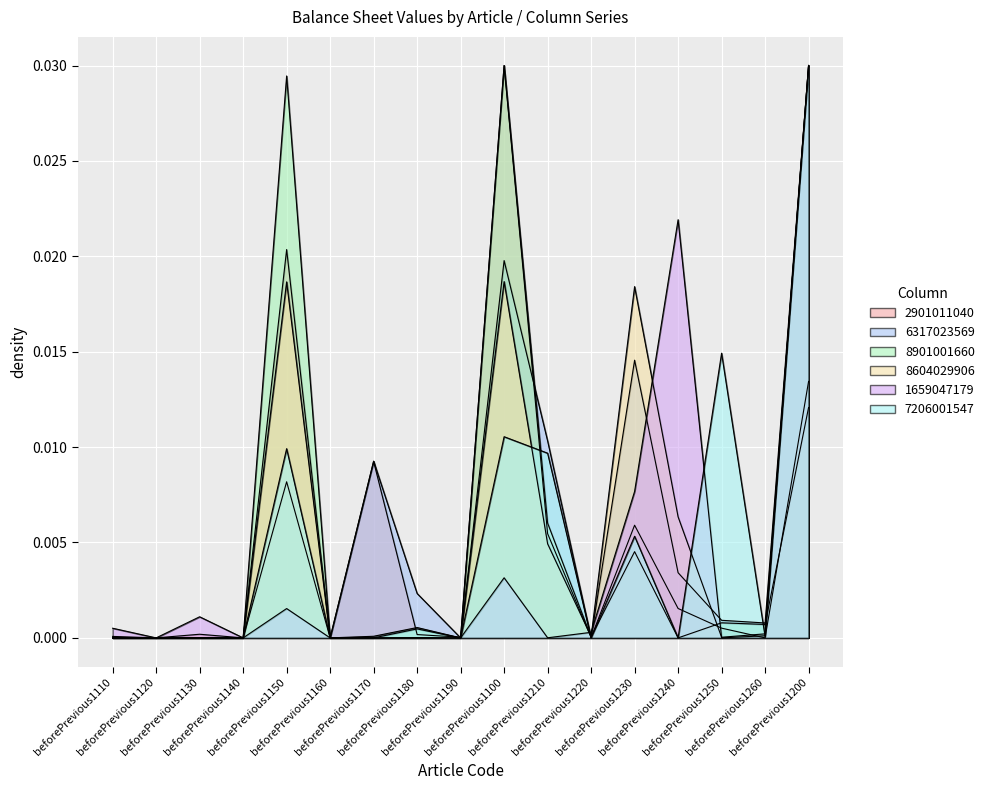

What is the label of the 13th point from the right?

beforePrevious1150